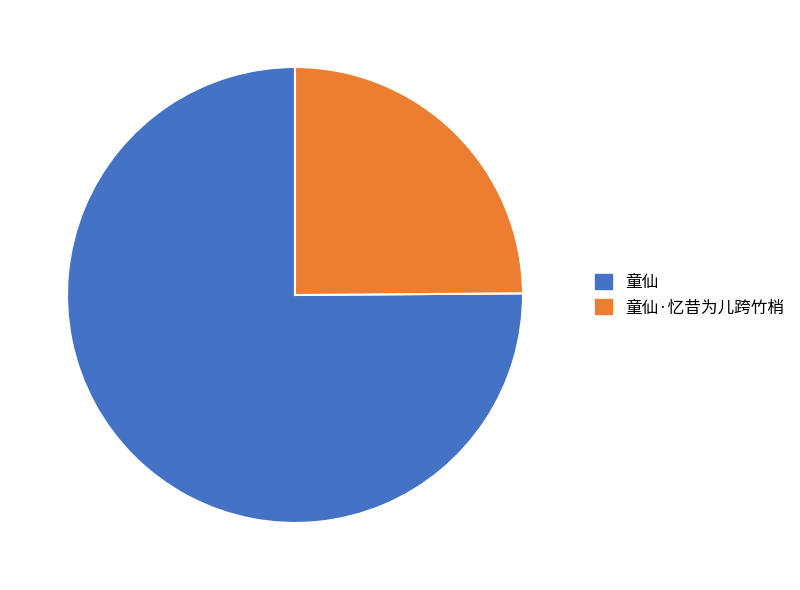

What is the largest slice in the pie chart?

童仙